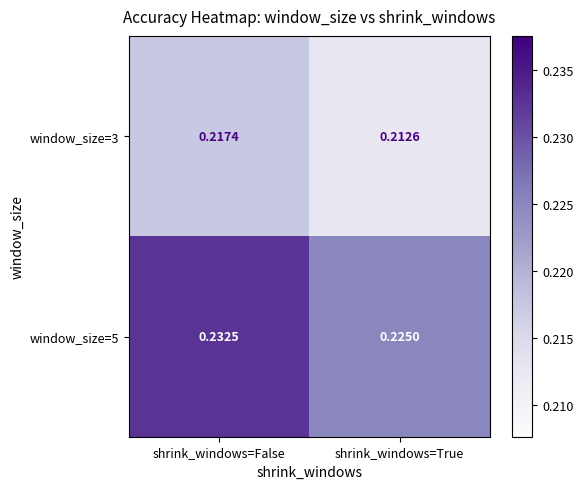

Is the value of window_size=3 at shrink_windows=False greater than the value of window_size=5 at shrink_windows=False?

No